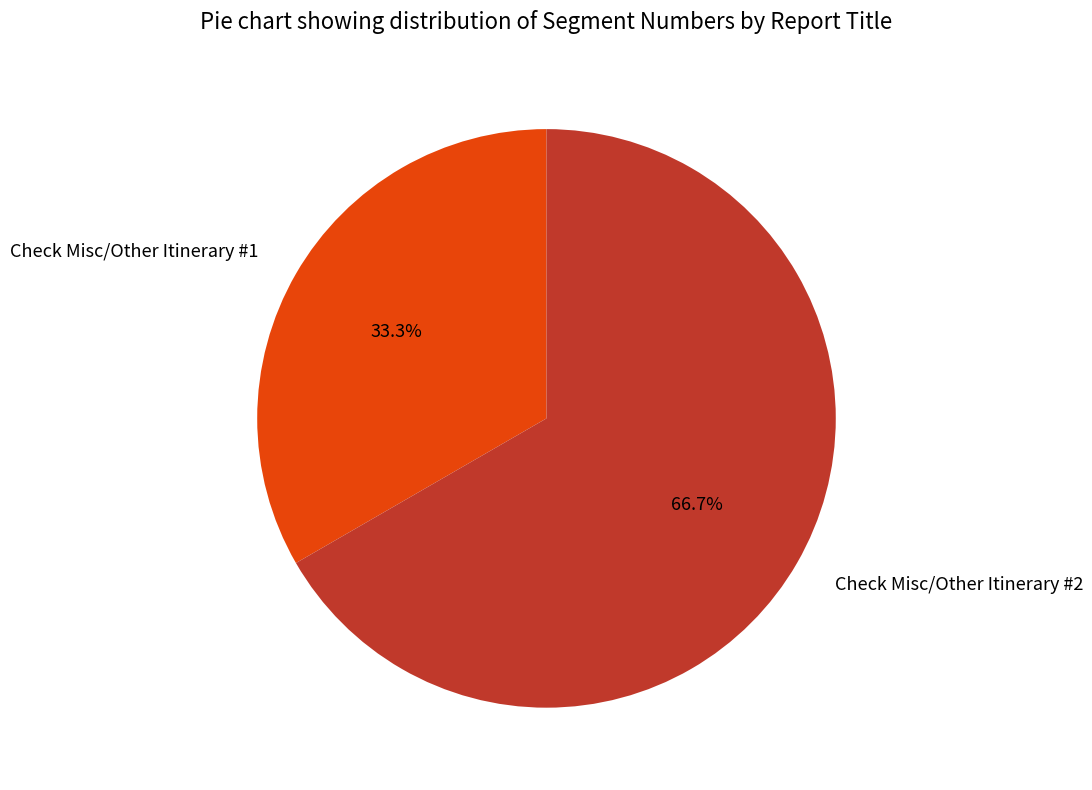

Is it true that Check Misc/Other Itinerary #1 is 47% of the pie?

False